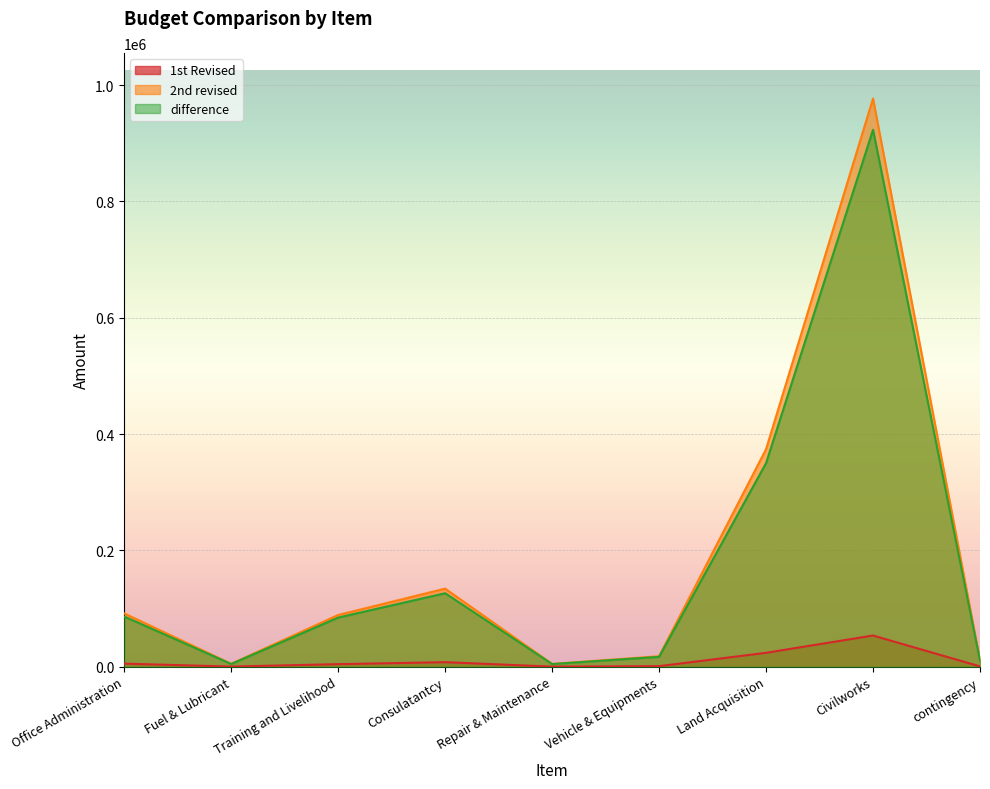

True or false: difference and 2nd revised intersect in this chart.

False